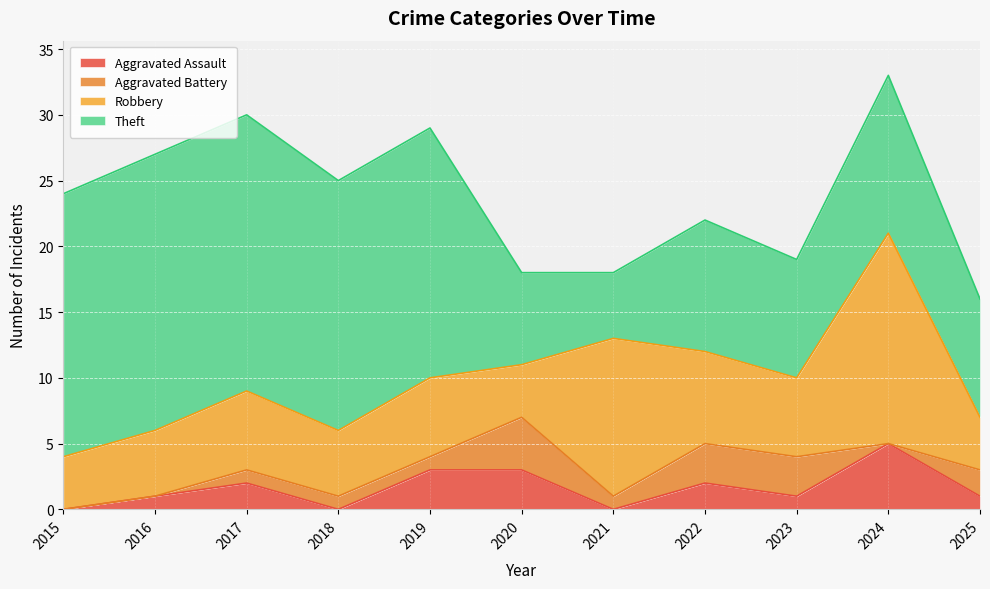

What is the value of the Aggravated Assault point at the 3rd from the left?

2